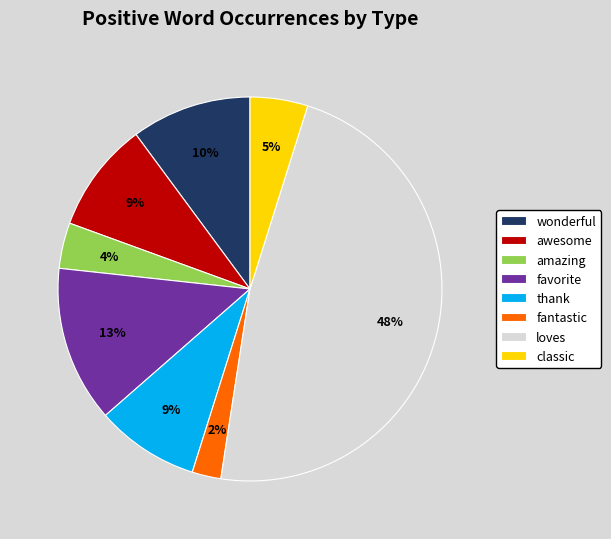

Is there any slice that represents more than half of the pie?

No